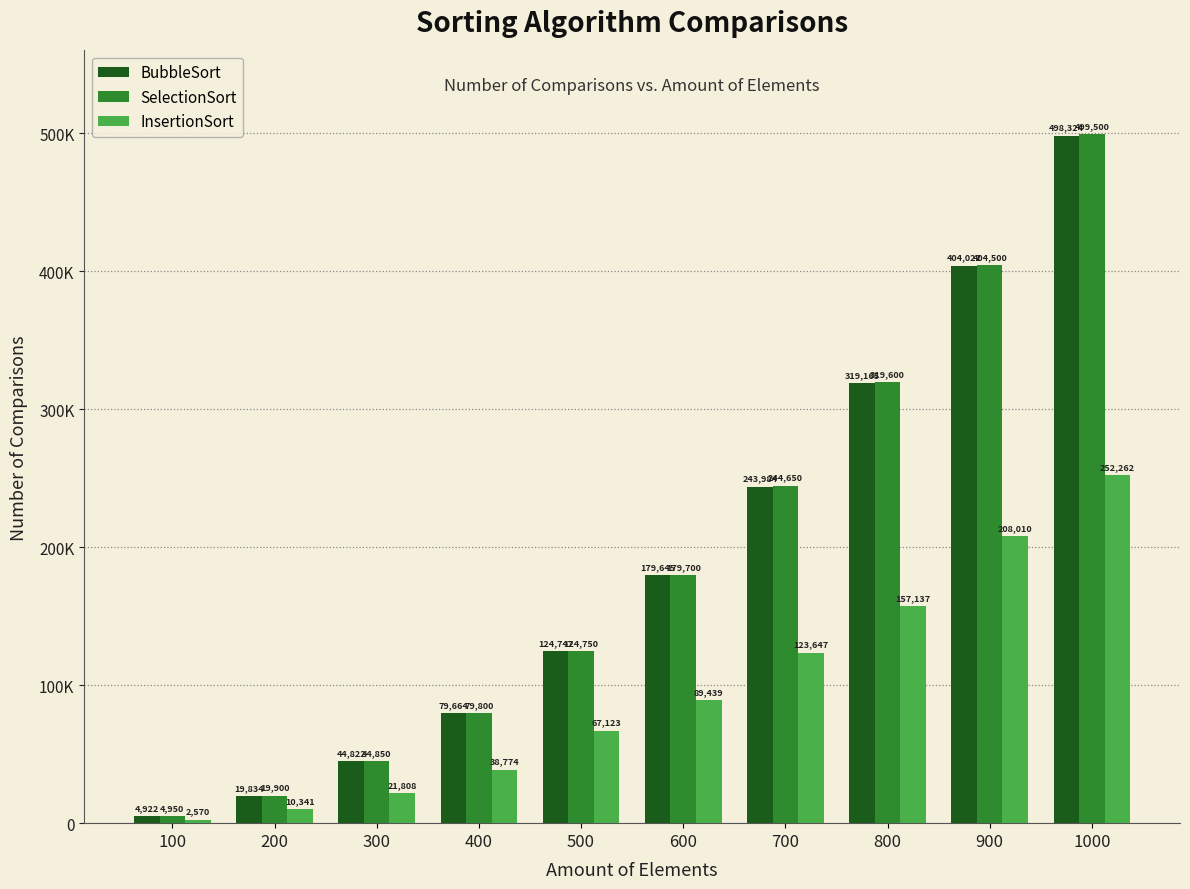

Reading left to right, transcribe all the data shown in this chart.

BubbleSort: 4922	19834	44822	79664	124747	179645	243984	319165	404022	498324
SelectionSort: 4950	19900	44850	79800	124750	179700	244650	319600	404500	499500
InsertionSort: 2570	10341	21808	38774	67123	89439	123647	157137	208010	252262